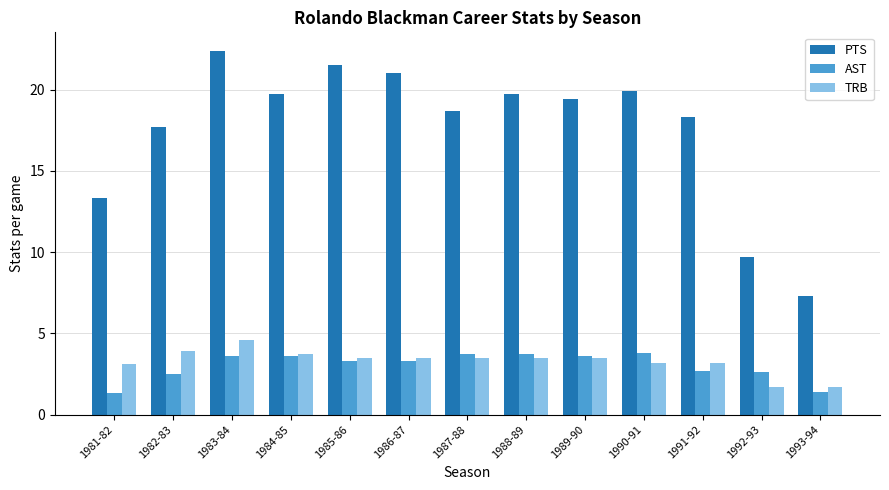

What is the spread (max minus min) of values at 1992-93?

8.0